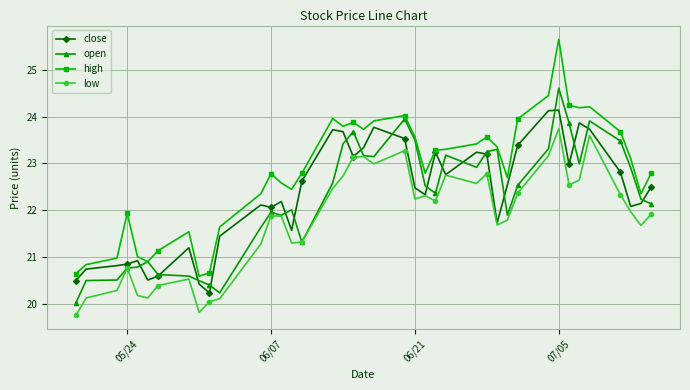

True or false: high and low cross at least once.

False